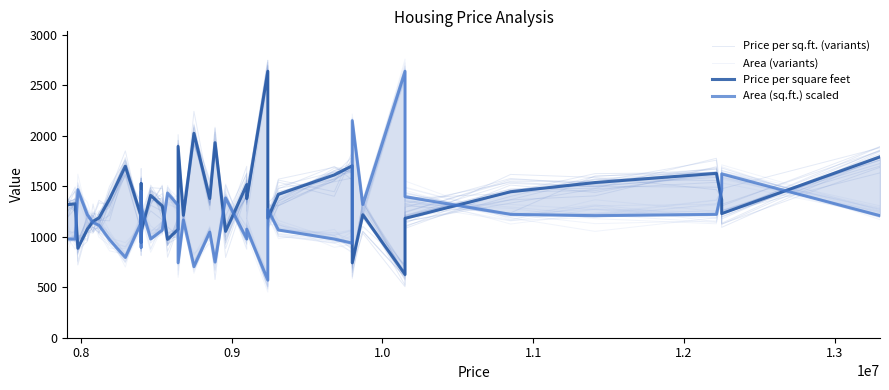

What is the value of the Price per sq.ft. (variants) point at the 25th from the left?

1335.2